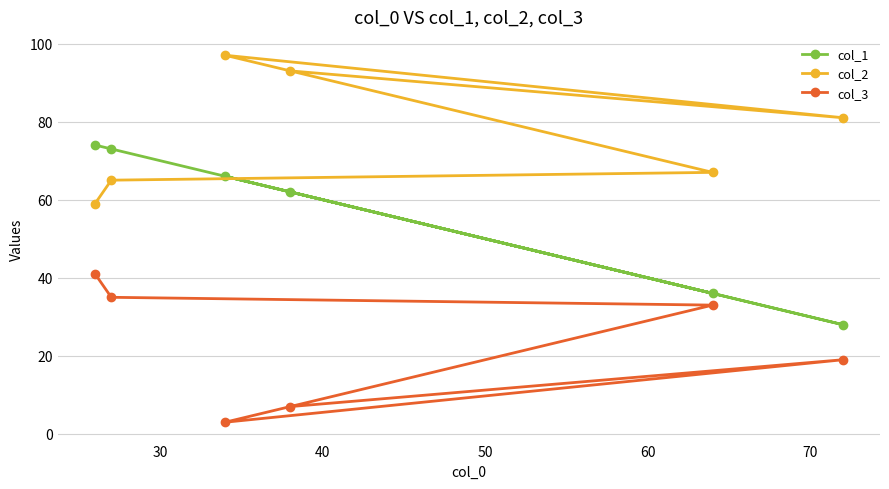

In col_1, how many points are lower than both neighbors (excluding endpoints)?

2